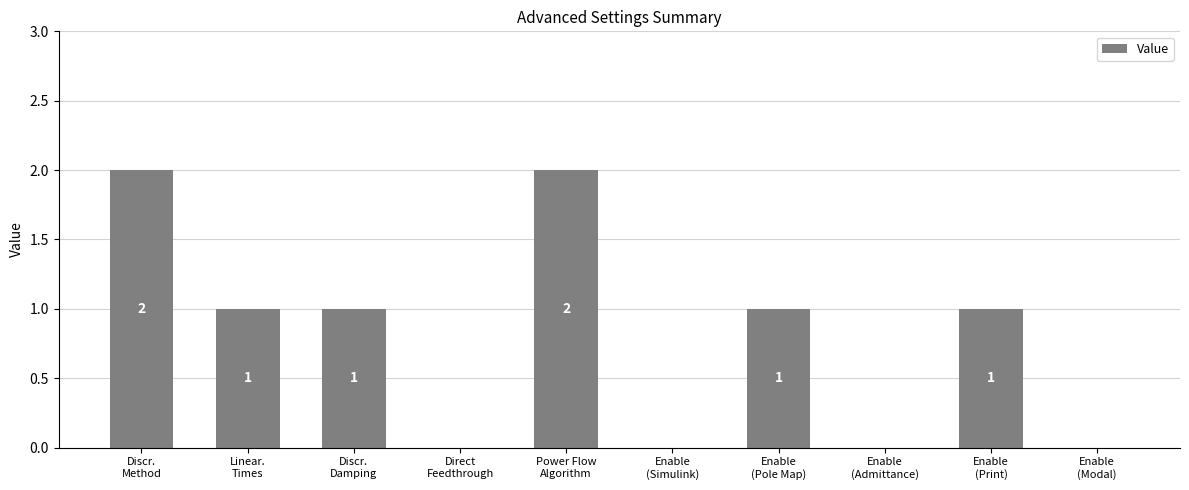

What is the sum of all values?

8